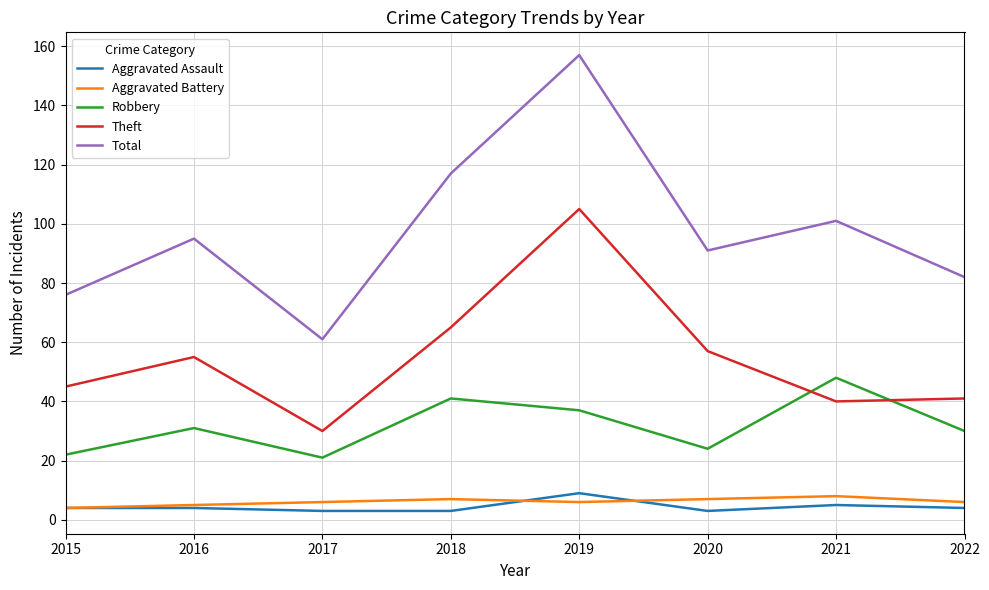

List the labels in order of Total value, smallest first.

2017, 2015, 2022, 2020, 2016, 2021, 2018, 2019